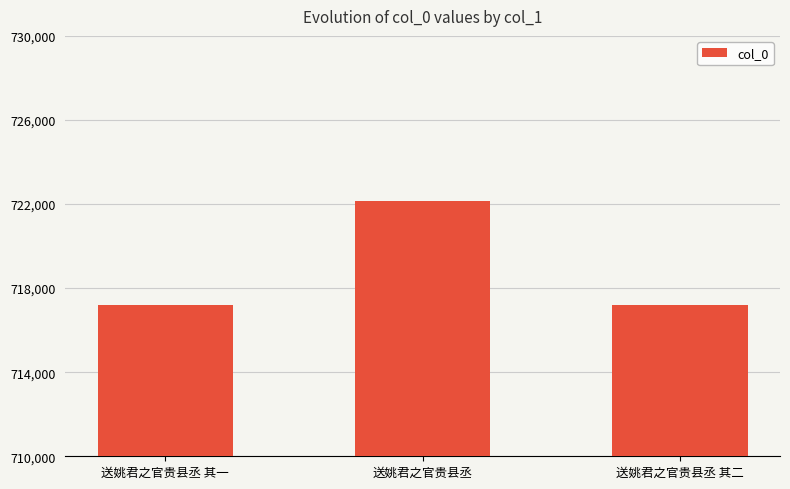

What value does the data have at 送姚君之官贵县丞, to the nearest 10?

722130